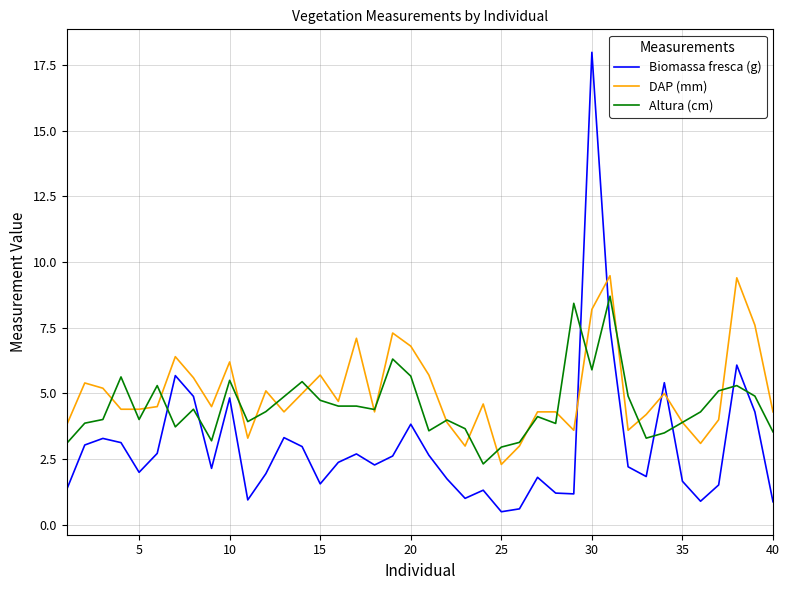

What is the minimum value for Biomassa fresca (g)?

0.5